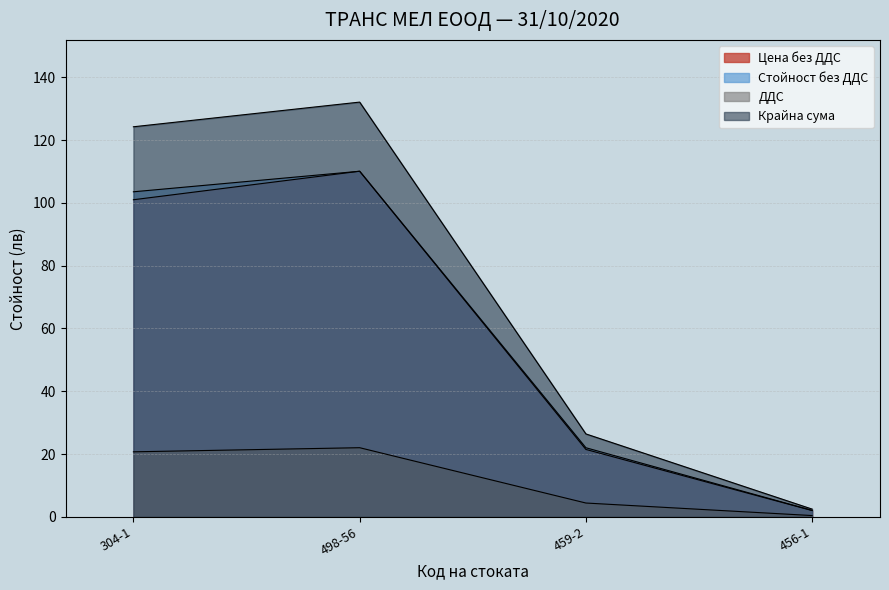

Rank the series at 304-1 from highest to lowest value.

Крайна сума, Стойност без ДДС, Цена без ДДС, ДДС